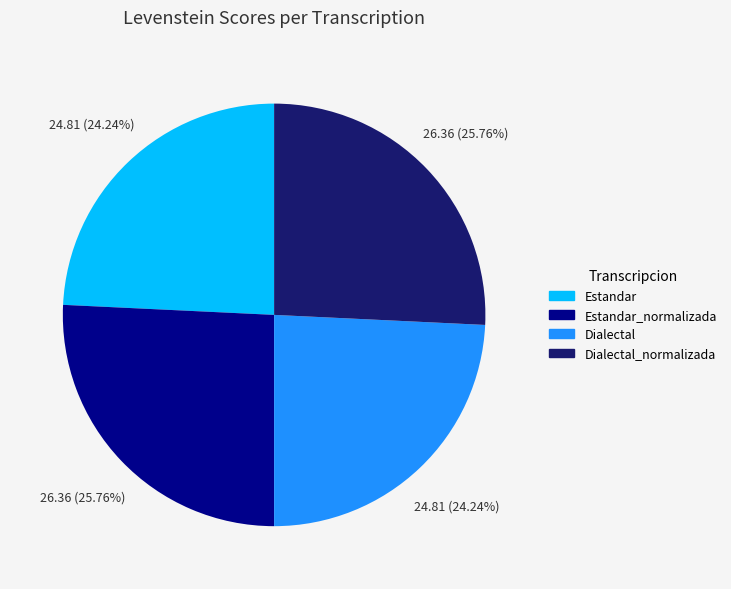

To the nearest percent, what is the average slice percentage?

25%